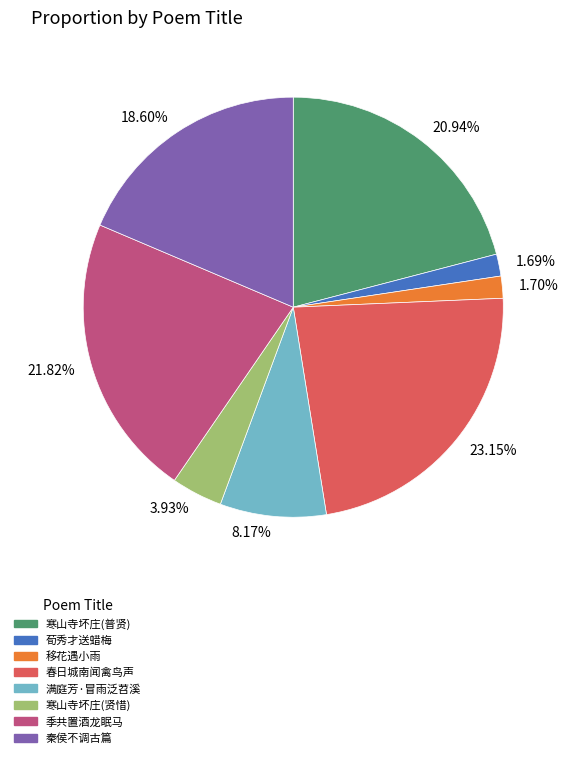

Between 21.82% and 8.17%, which is larger?

21.82%